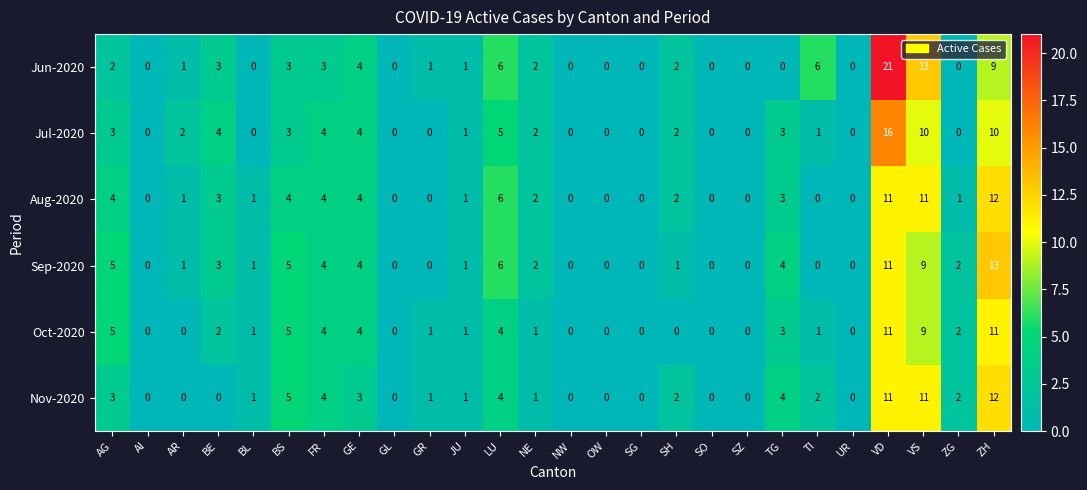

At which category is the sum across all series the highest?

VD